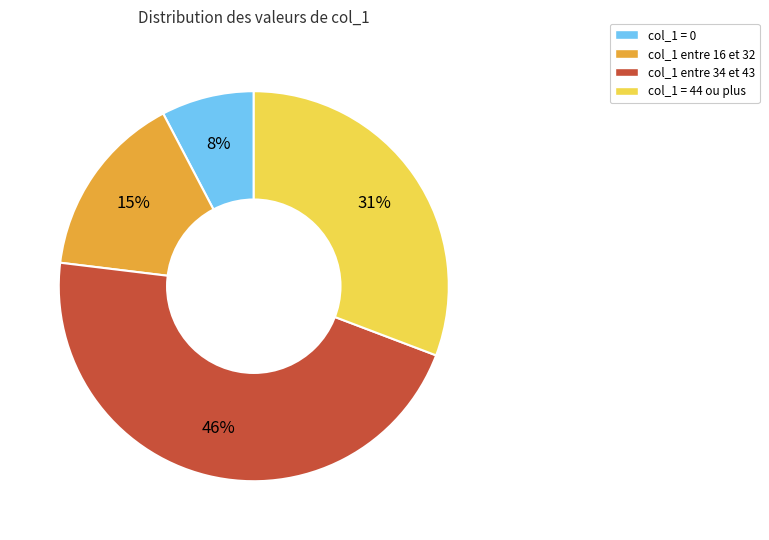

To the nearest percent, what is the average slice percentage?

25%